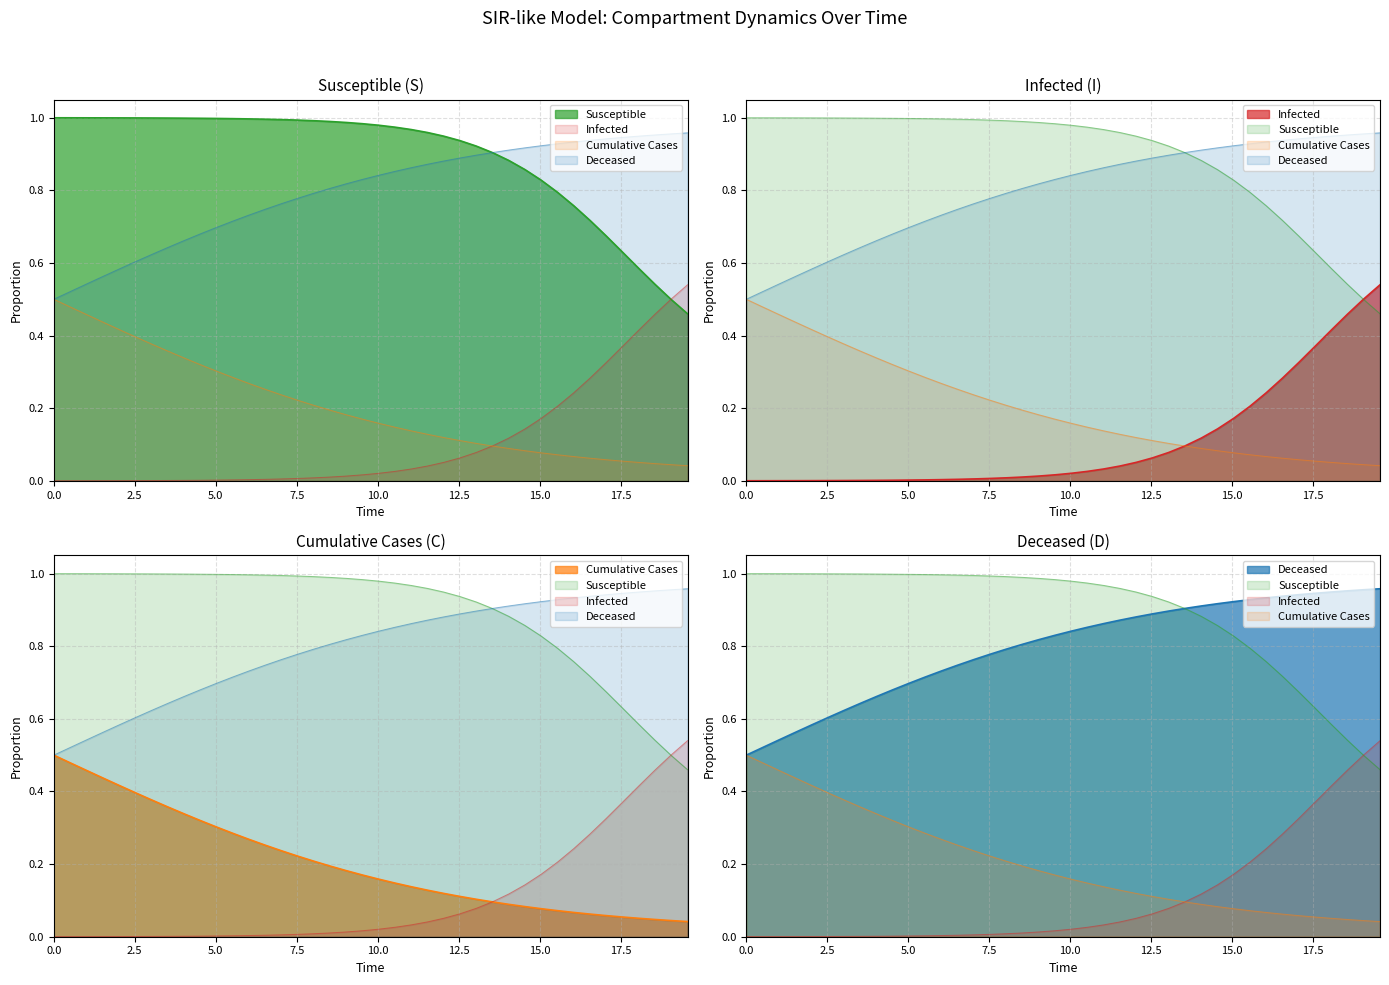

Is it true that D equals 1.3 at 22?

False